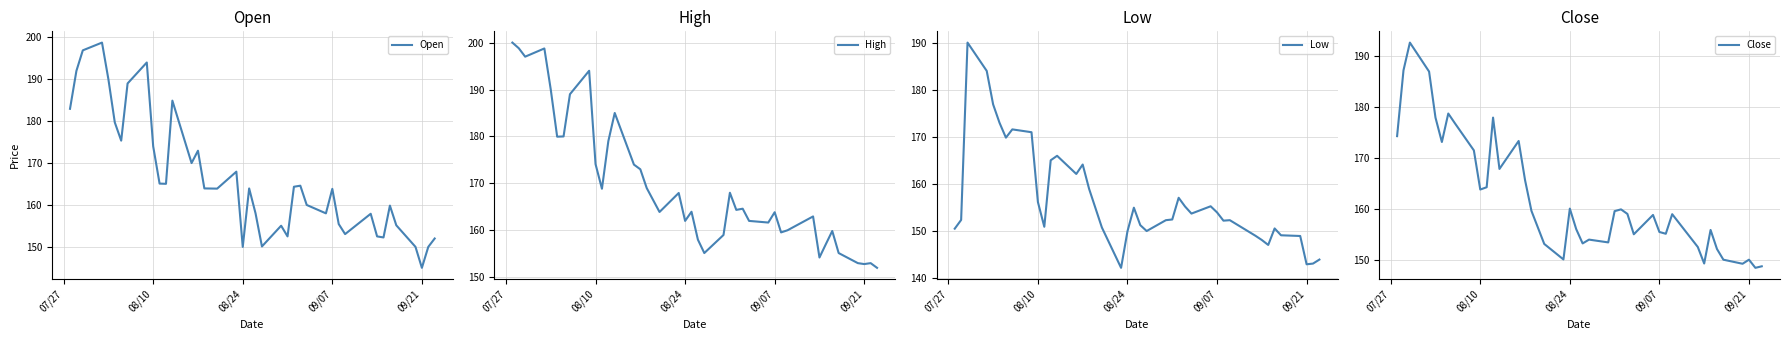

Reading left to right, what are all the values shown in this chart?

Open: 182.9	192.0	196.9	198.8	190.0	179.7	175.3	189.0	194.0	174.0	165.1	165.1	184.9	170.0	172.9	163.9	163.9	167.9	150.0	163.9	158.0	150.1	155.1	152.5	164.3	164.6	160.0	158.0	163.8	155.4	153.1	157.9	152.5	152.2	159.8	155.2	150.0	145.0	150.0	152.0
High: 200.0	198.8	197.0	198.8	190.0	179.9	180.0	189.0	194.0	174.1	168.8	179.0	185.0	174.0	173.0	169.0	163.9	167.9	162.0	163.9	158.0	155.2	159.0	168.0	164.3	164.6	162.0	161.7	163.8	159.6	160.0	162.9	154.2	157.1	159.8	155.2	153.0	152.8	153.0	152.0
Low: 150.6	152.4	190.0	184.0	176.9	173.0	169.8	171.6	171.0	156.2	150.9	165.1	166.0	162.2	164.2	159.0	150.8	142.2	150.0	155.0	151.3	150.1	152.3	152.5	157.1	155.2	153.8	155.3	154.0	152.2	152.3	149.1	148.2	147.1	150.6	149.2	149.0	143.0	143.2	144.0
Close: 174.3	187.2	192.7	187.0	177.9	173.2	178.8	176.9	171.5	163.8	164.2	177.9	167.8	173.3	165.7	159.6	153.1	150.1	160.1	156.0	153.2	153.9	153.4	159.6	159.9	159.0	155.0	158.8	155.4	155.1	158.9	152.5	149.2	155.8	152.1	150.0	149.2	150.0	148.4	148.7